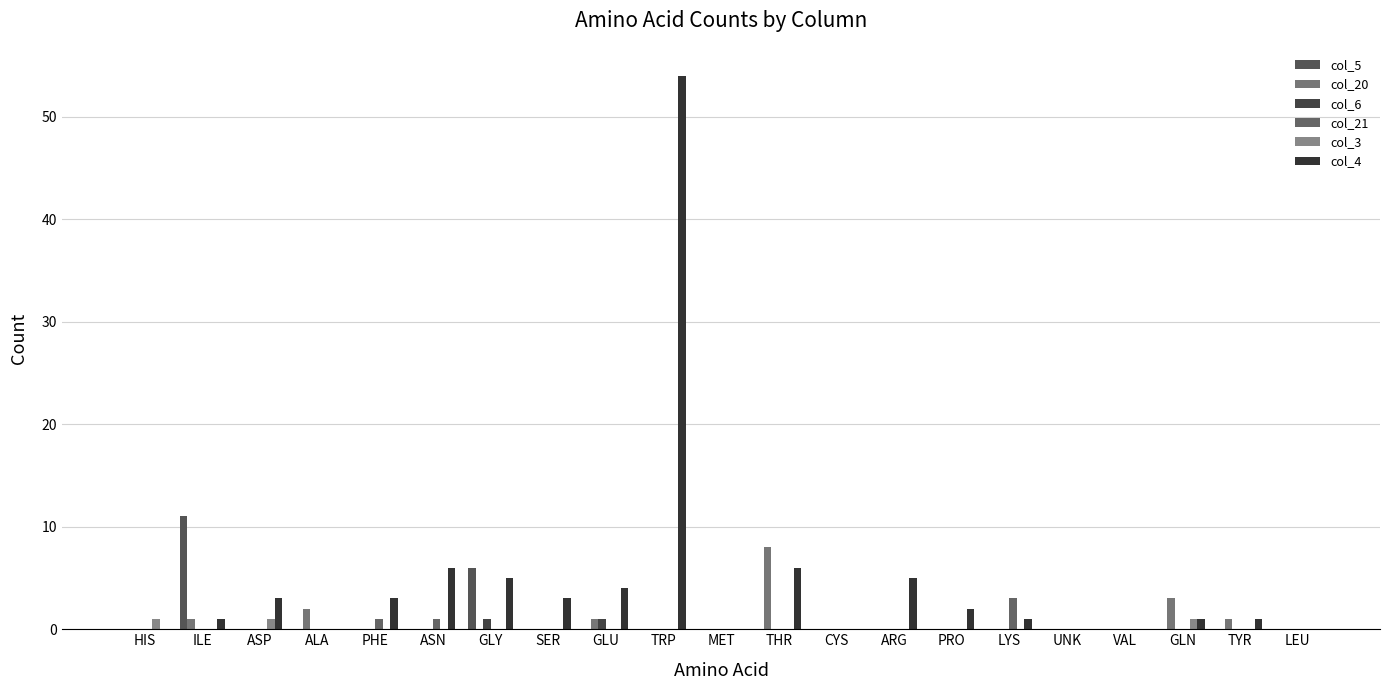

What is the spread (max minus min) of values at PHE?

3